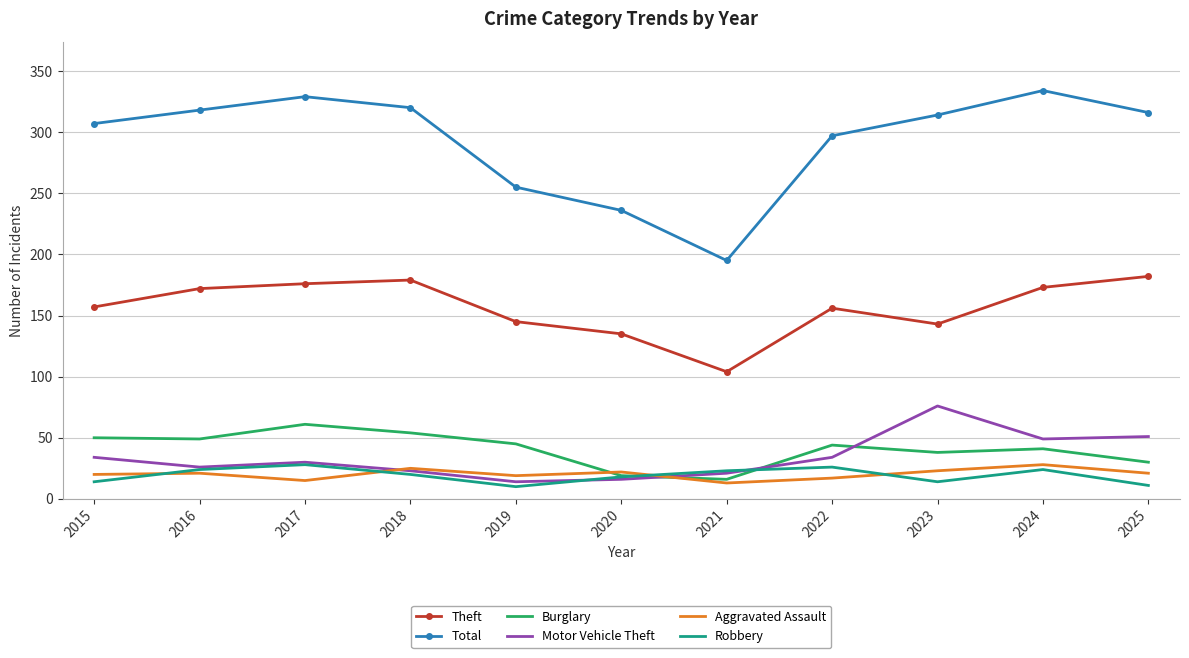

What is the spread (max minus min) of values at 2017?

314